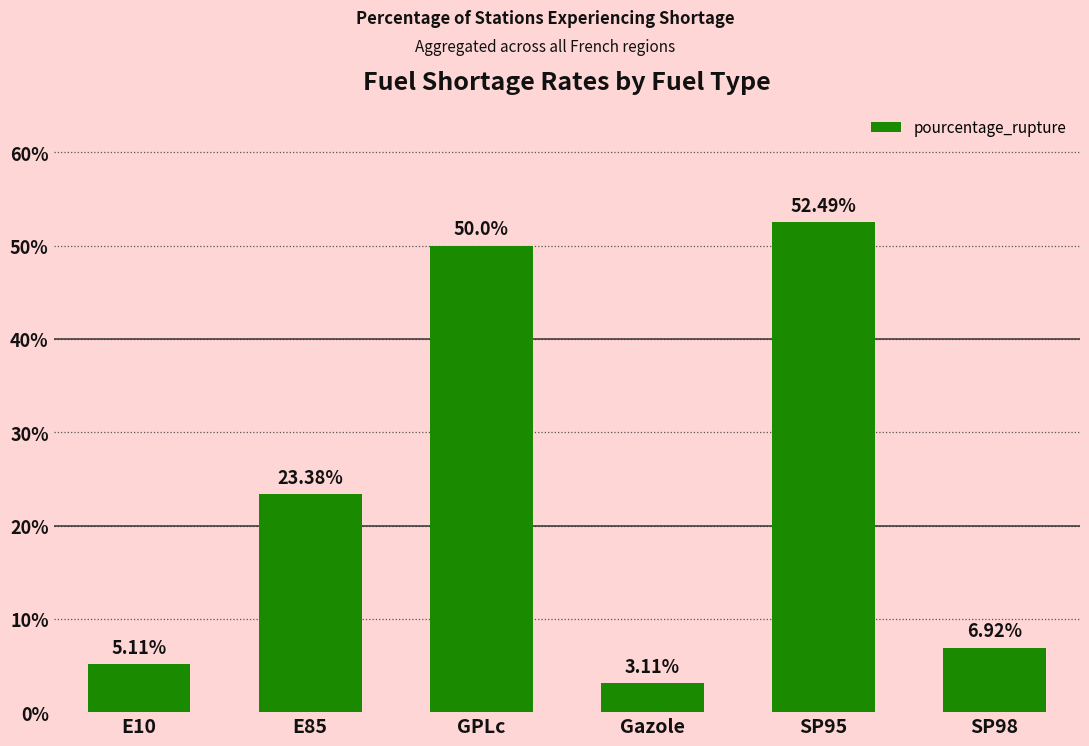

Is it true that the value at GPLc is 28.4?

False